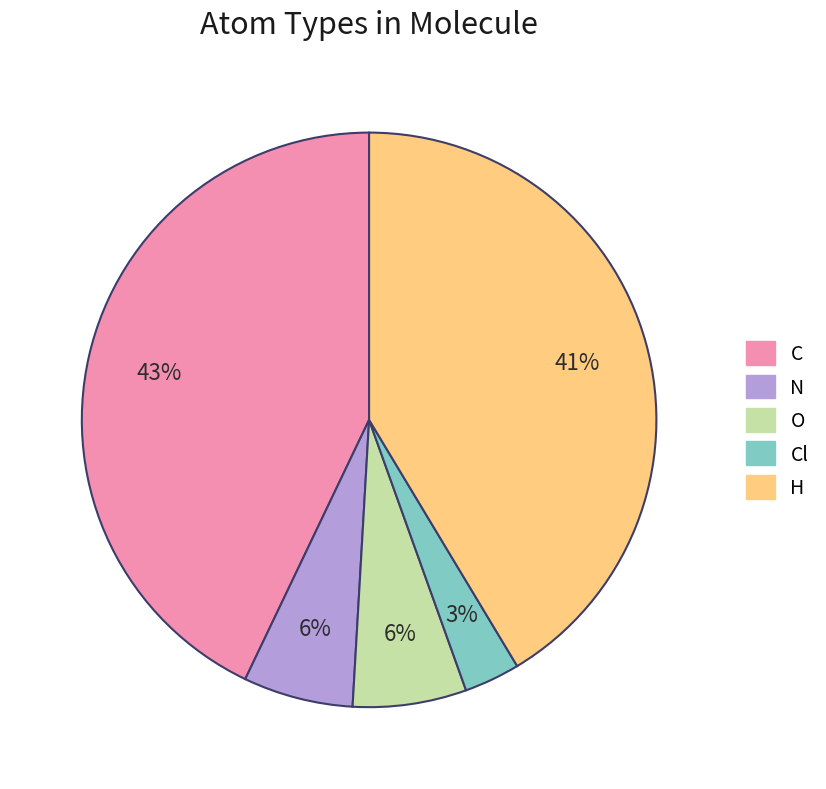

Between C and N, which is larger?

C